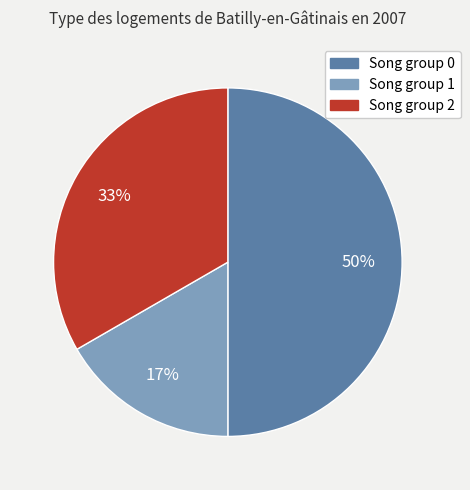

To the nearest percent, what percentage of the pie is Song group 1?

17%